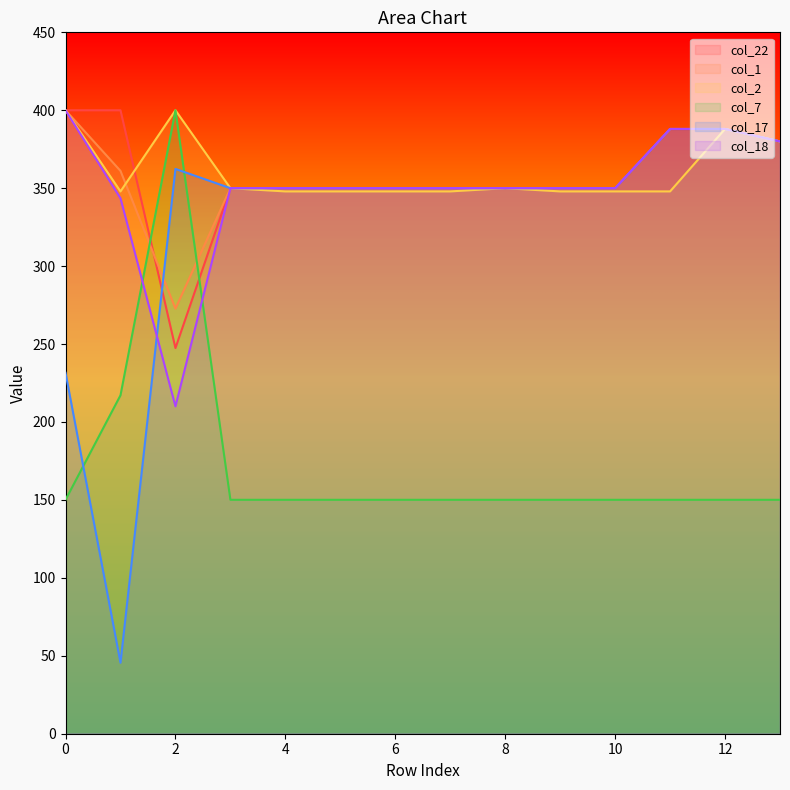

How many lines are shown in the chart?

6